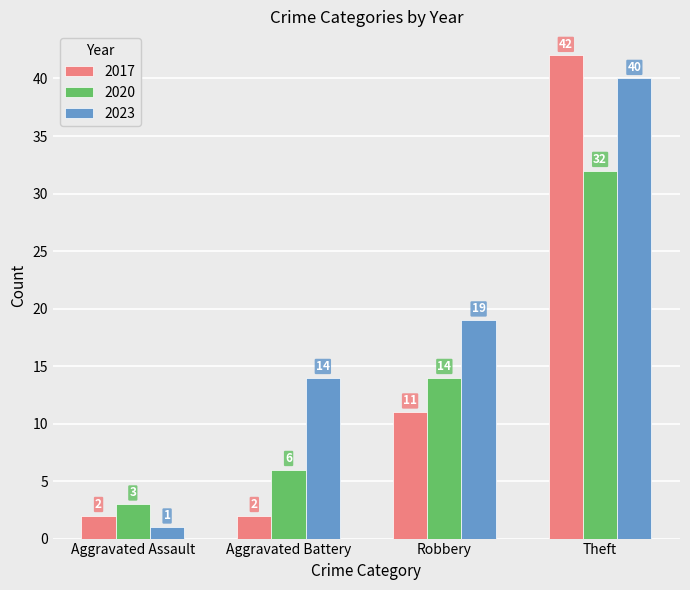

What is the difference between the second highest and minimum values in the 2023 series?

18